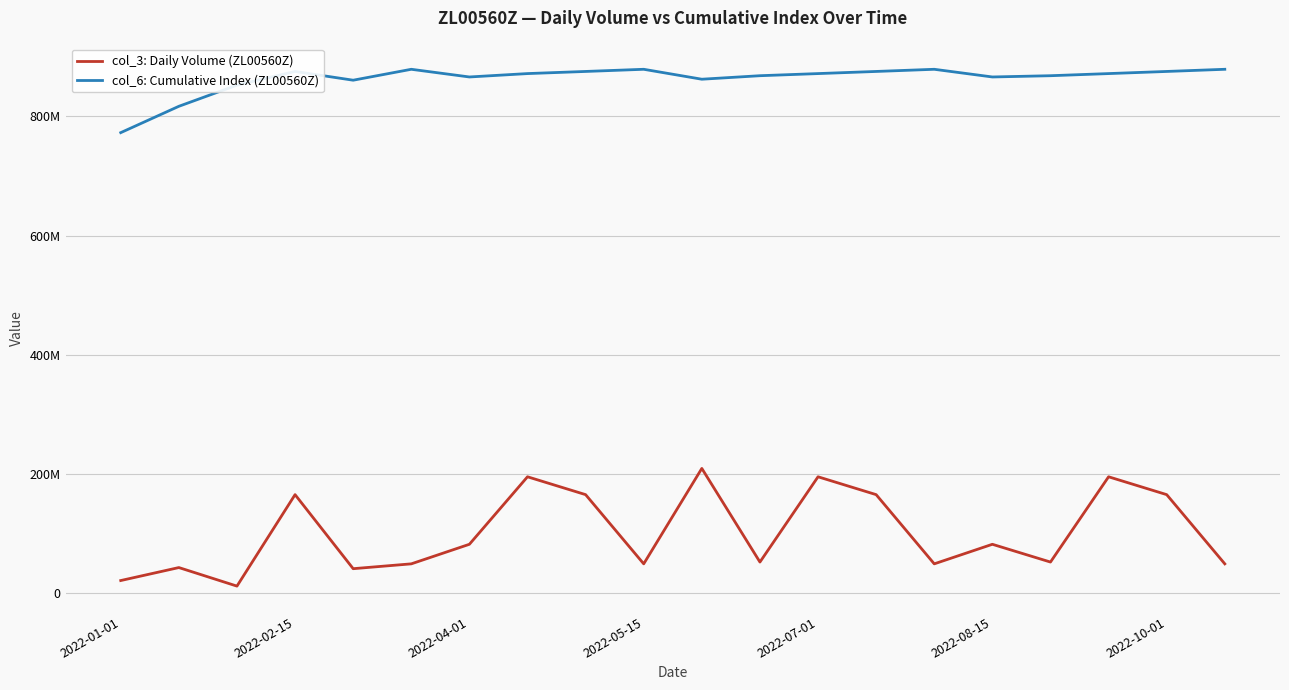

True or false: col_3: Daily Volume (ZL00560Z) and col_6: Cumulative Index (ZL00560Z) intersect in this chart.

False